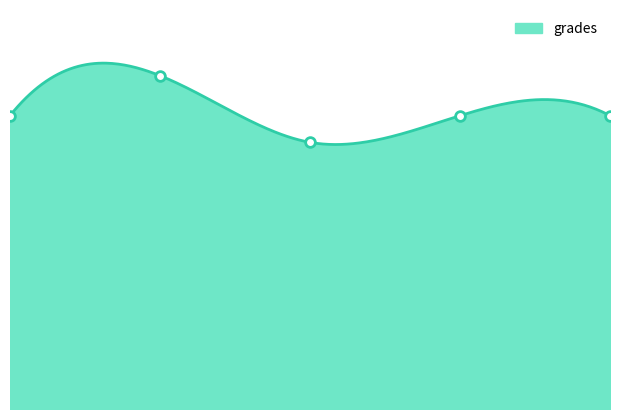

Reading left to right, list all the values displayed in this chart.

88	100	80	88	88